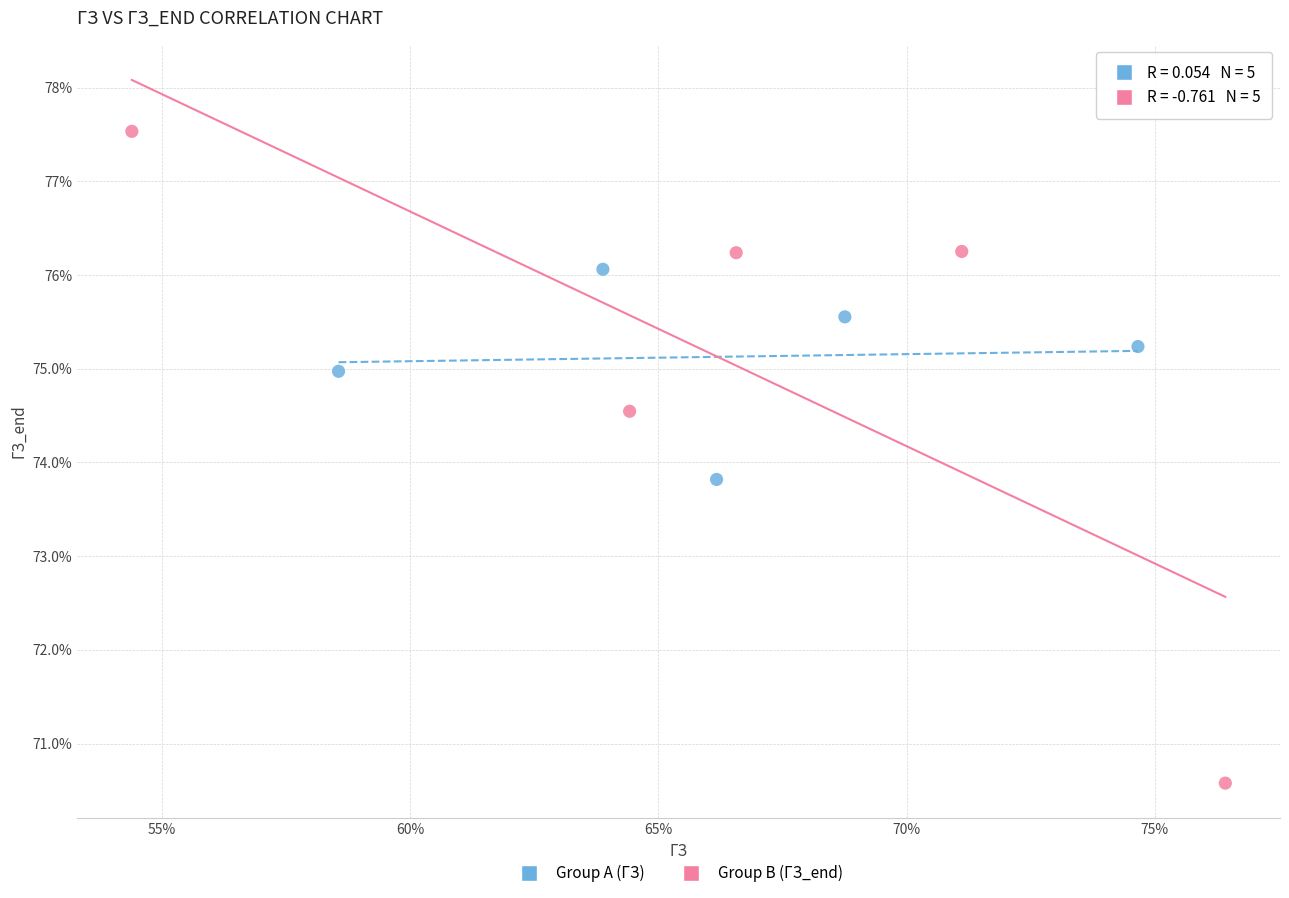

What are all the series names shown in the legend?

Group A (ГЗ), Group B (ГЗ_end)